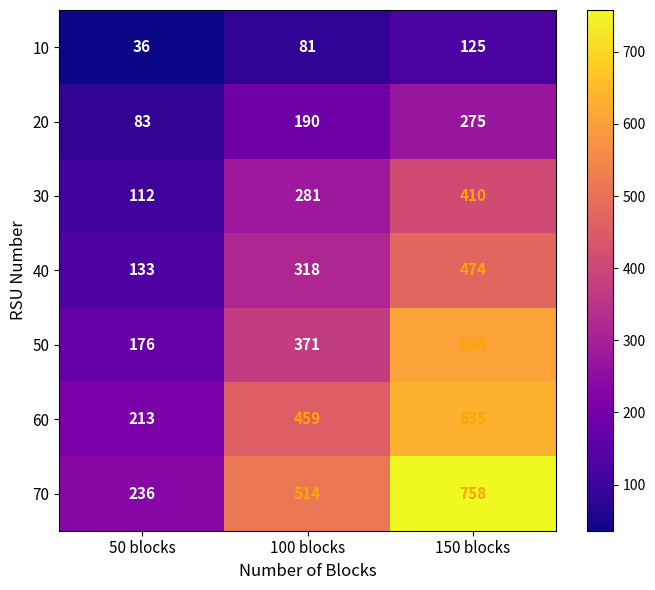

At which label is 60 closest to 424?

100 blocks